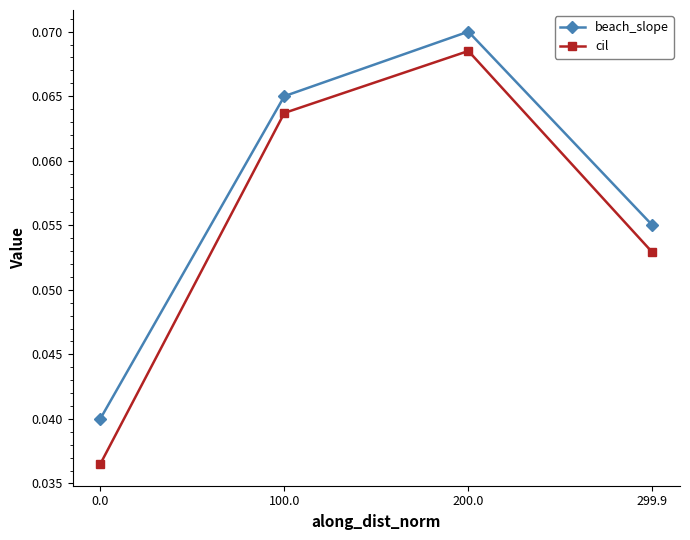

What is the label of the 4th point from the left?

299.9